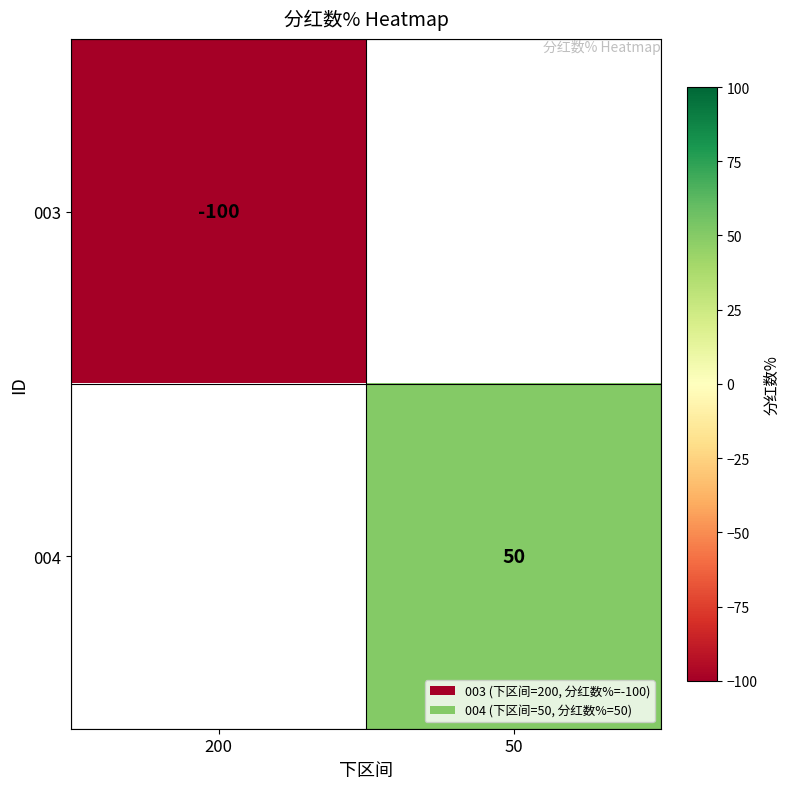

At how many categories does at least one series exceed -30?

1